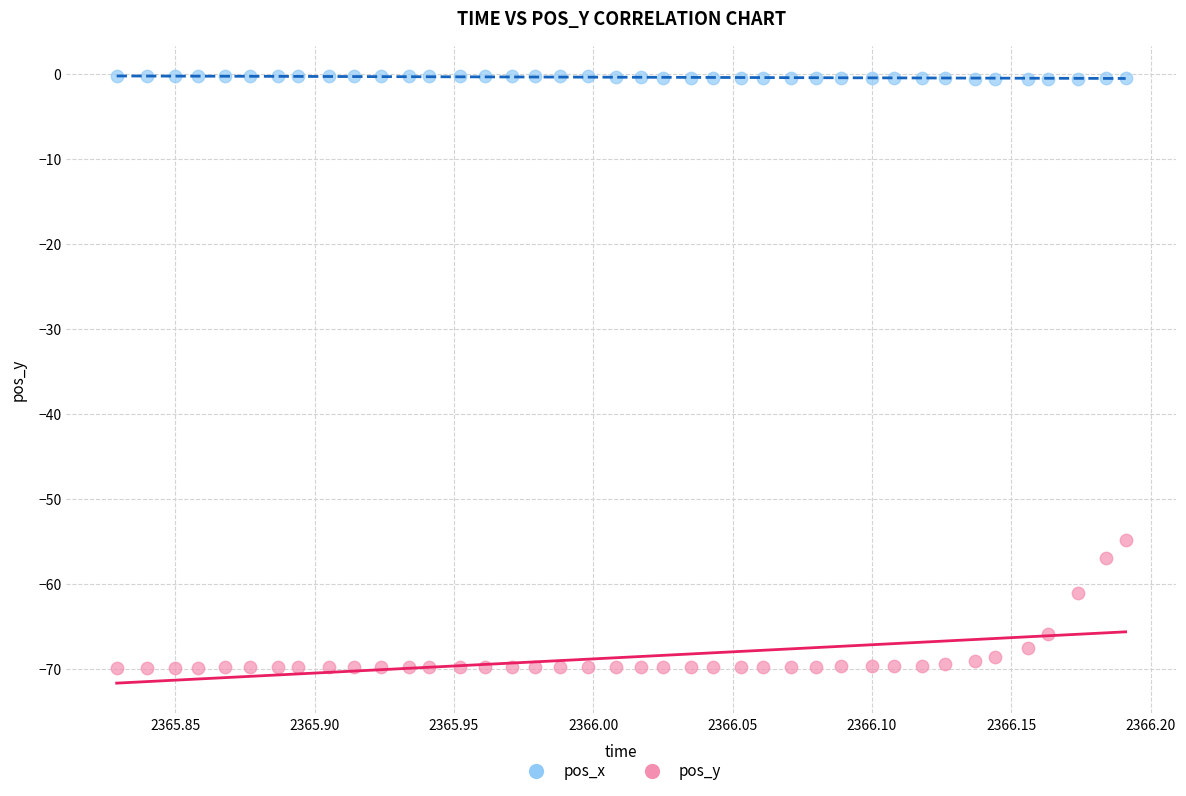

Across all data points, what is the range of X values (max minus min)?

0.4